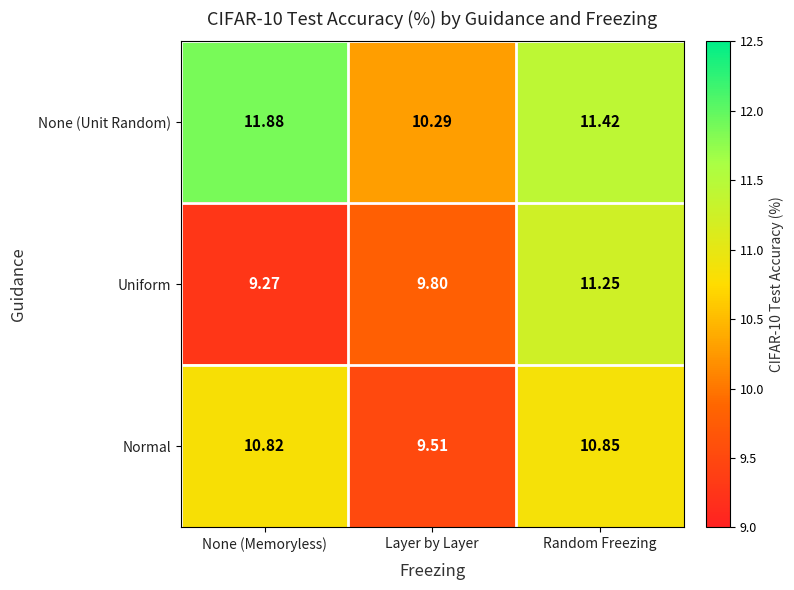

Which series changed the most between None (Memoryless) and Random Freezing?

Uniform